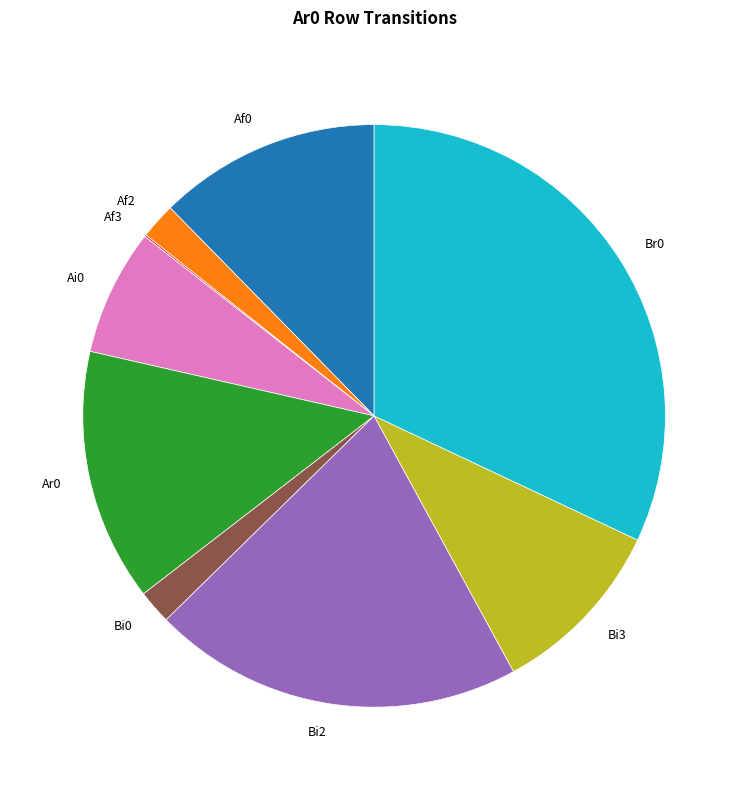

Do Ai0 and Br0 together represent more than half of the pie?

No